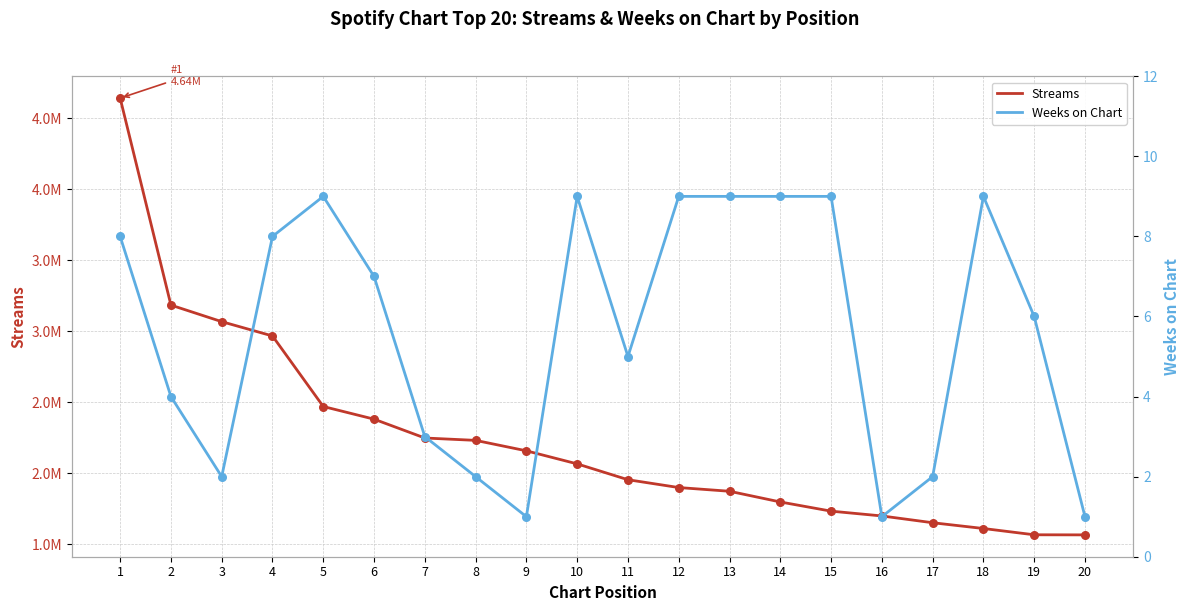

At how many categories does at least one series exceed 1226541?

20